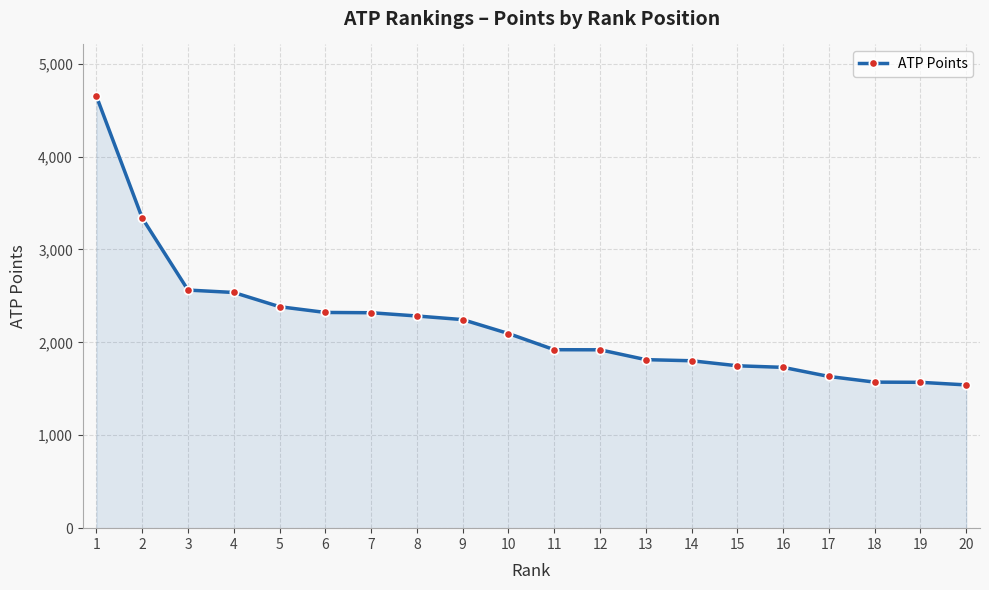

What is the minimum value shown in the chart?

1542